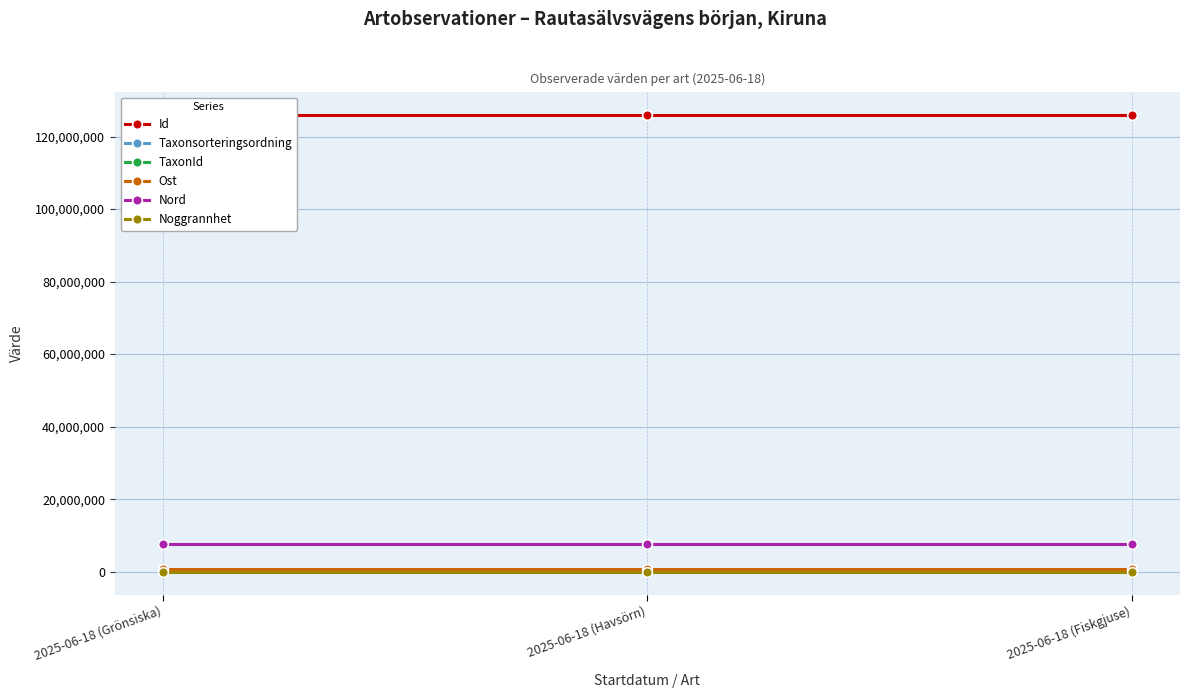

What is the total value across all series at 2025-06-18 (Grönsiska)?

134484066